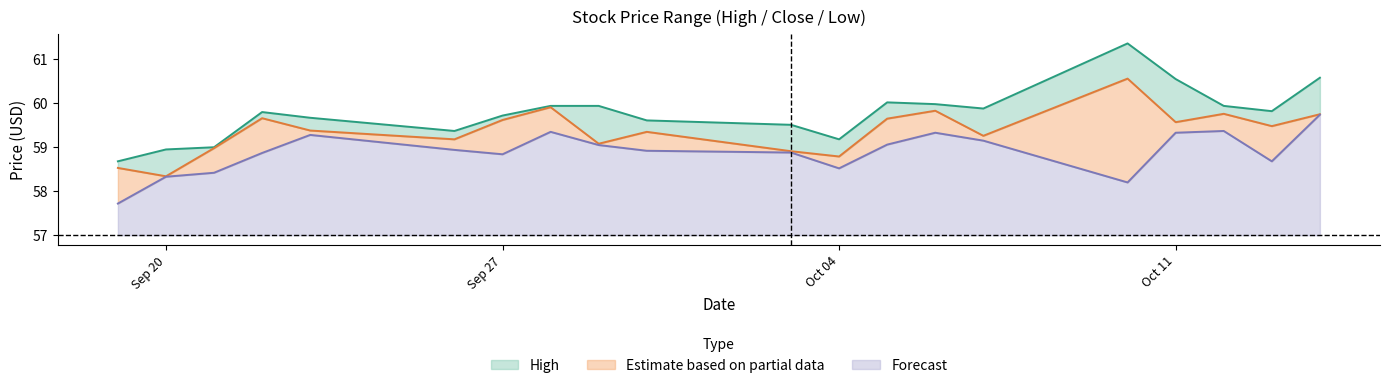

What is the total value across all series at 2016-09-23?

178.3